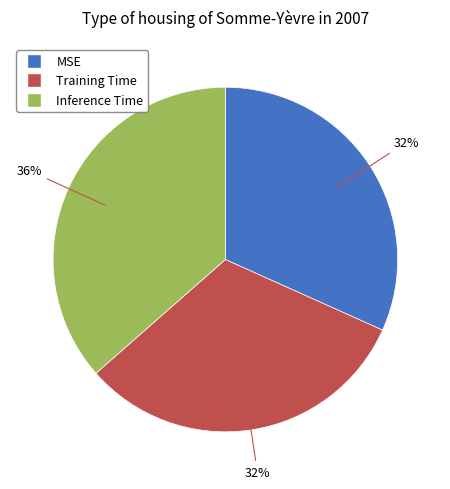

What percentage is the Inference Time slice, to the nearest percent?

36%